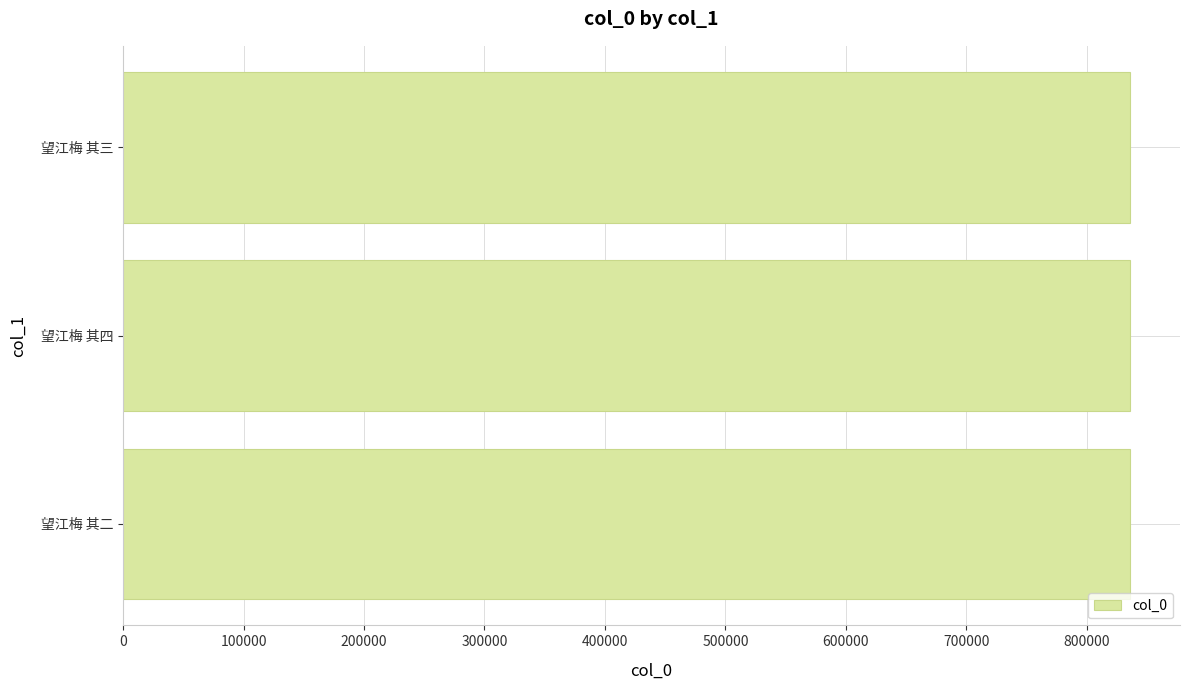

What is the approximate value at 望江梅 其三?

835613